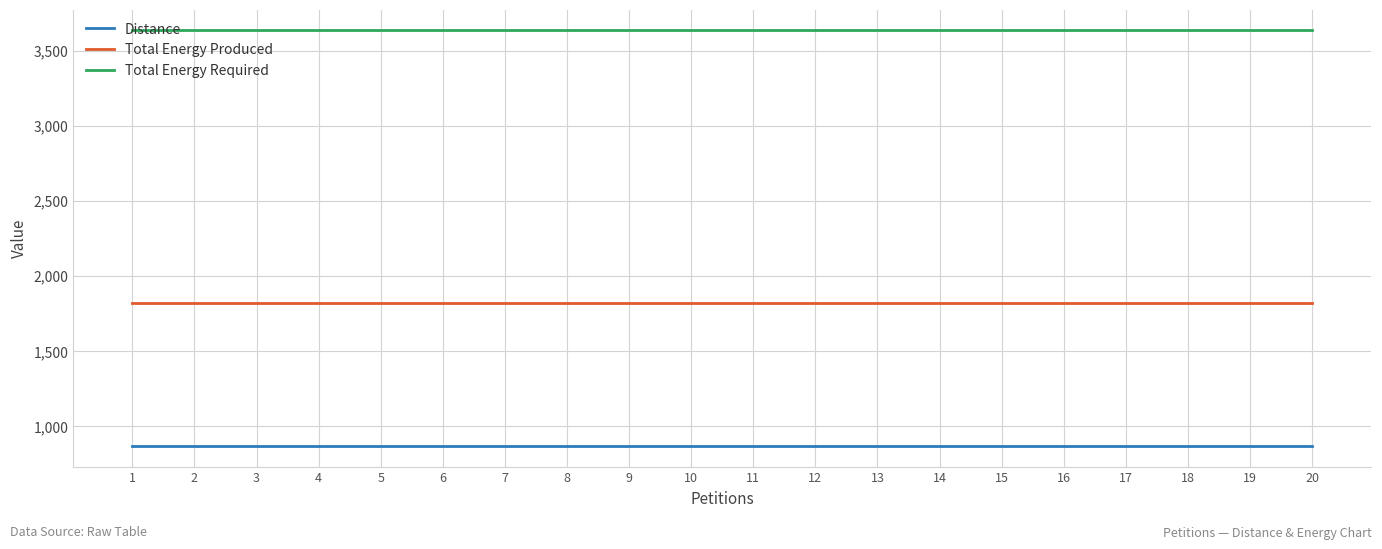

Reading left to right, transcribe all the data shown in this chart.

Distance: 1=864	2=864	3=864	4=864	5=864	6=864	7=864	8=864	9=864	10=864	11=864	12=864	13=864	14=864	15=864	16=864	17=864	18=864	19=864	20=864
Total Energy Produced: 1=1816	2=1816	3=1816	4=1816	5=1816	6=1816	7=1816	8=1816	9=1816	10=1816	11=1816	12=1816	13=1816	14=1816	15=1816	16=1816	17=1816	18=1816	19=1816	20=1816
Total Energy Required: 1=3635	2=3635	3=3635	4=3635	5=3635	6=3635	7=3635	8=3635	9=3635	10=3635	11=3635	12=3635	13=3635	14=3635	15=3635	16=3635	17=3635	18=3635	19=3635	20=3635